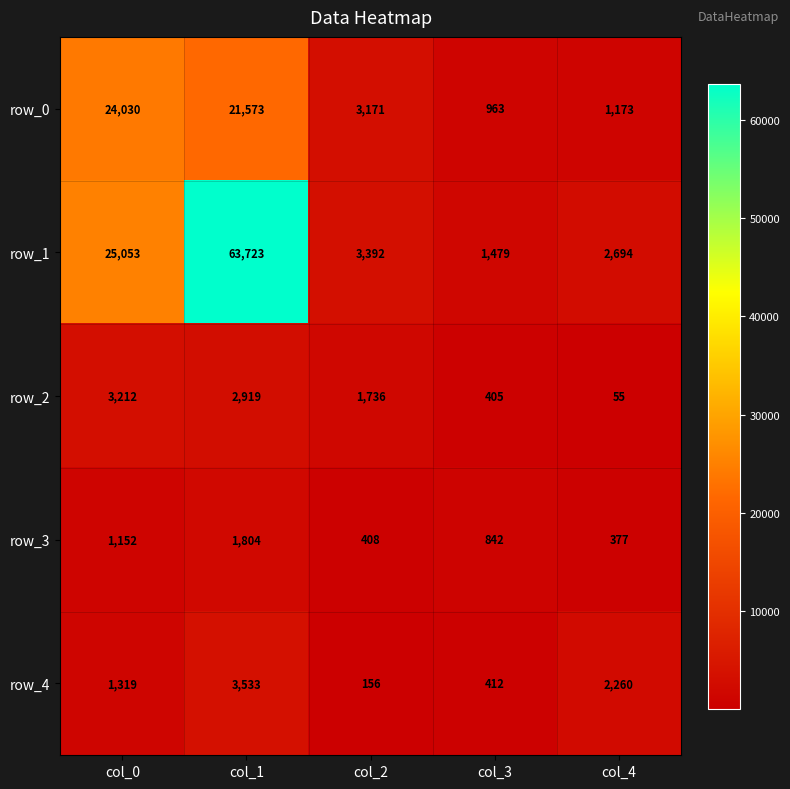

What is the total value across all series at col_2?

8863